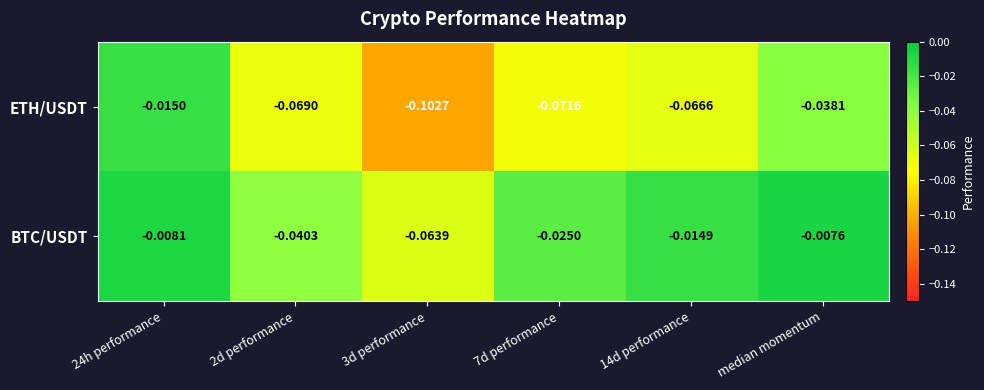

Which category has the highest value across all series?

median momentum